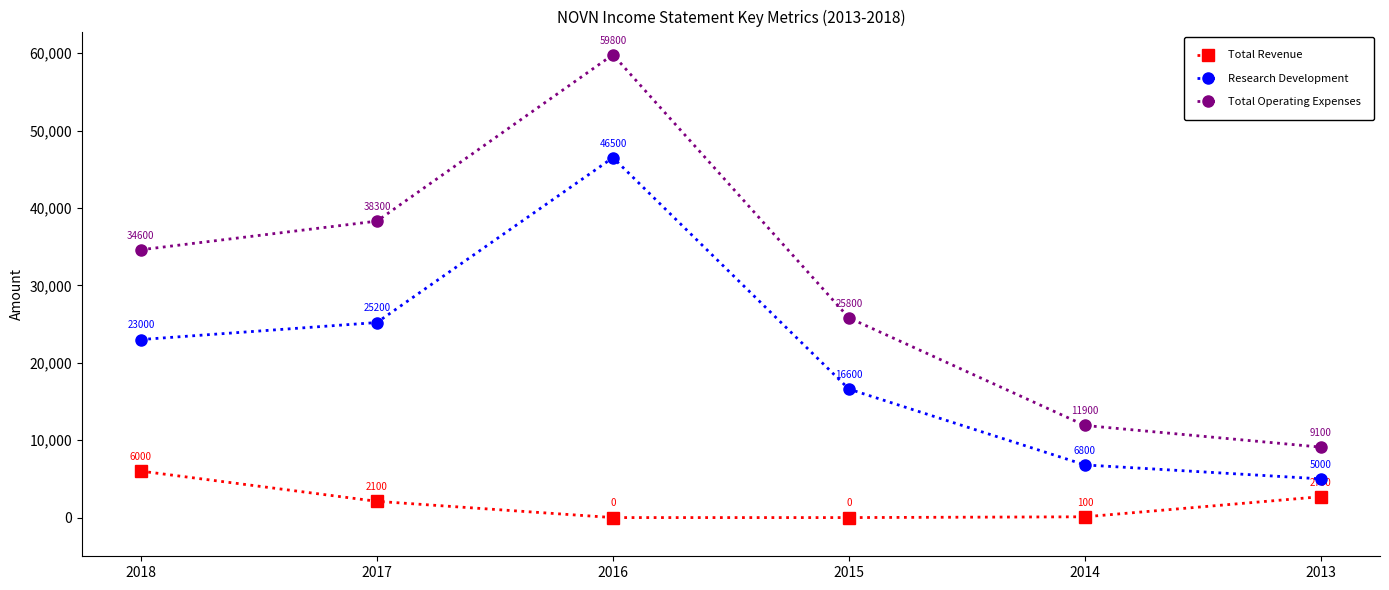

What is the average value of the Total Revenue series?

1817